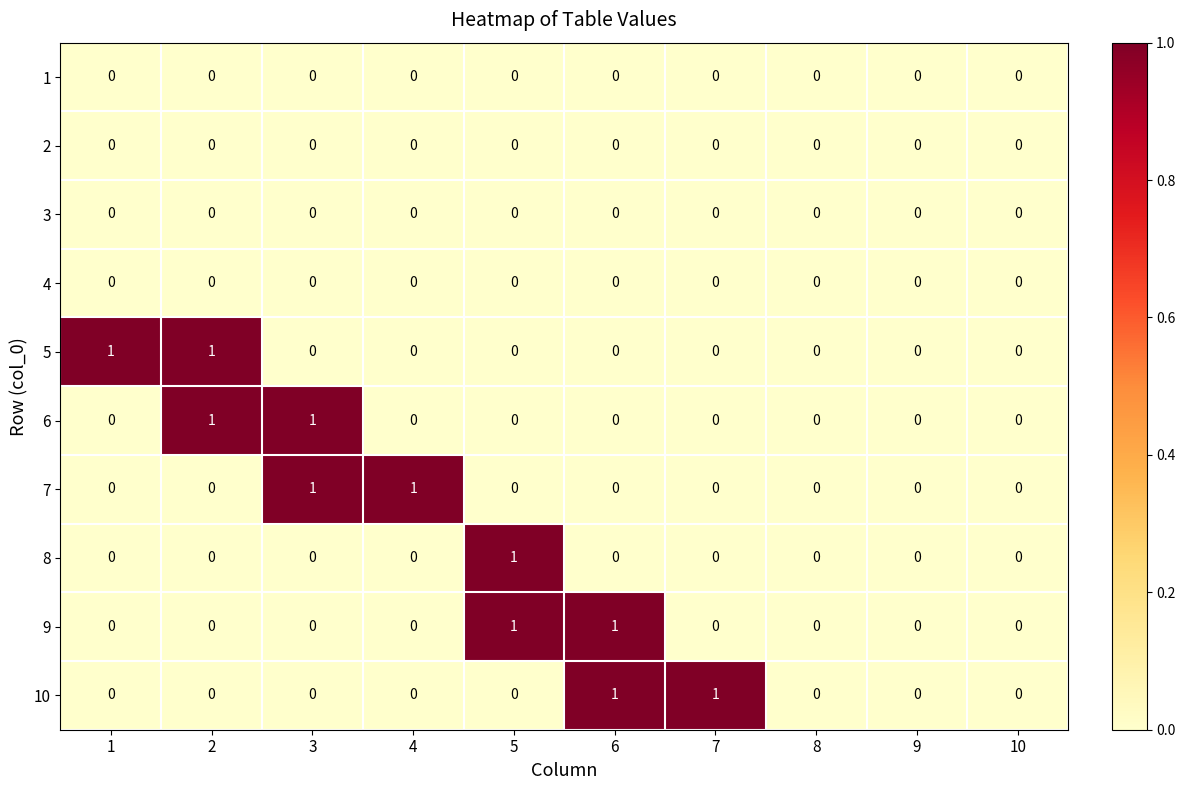

True or false: 5 has a value of 0 at 5.

True